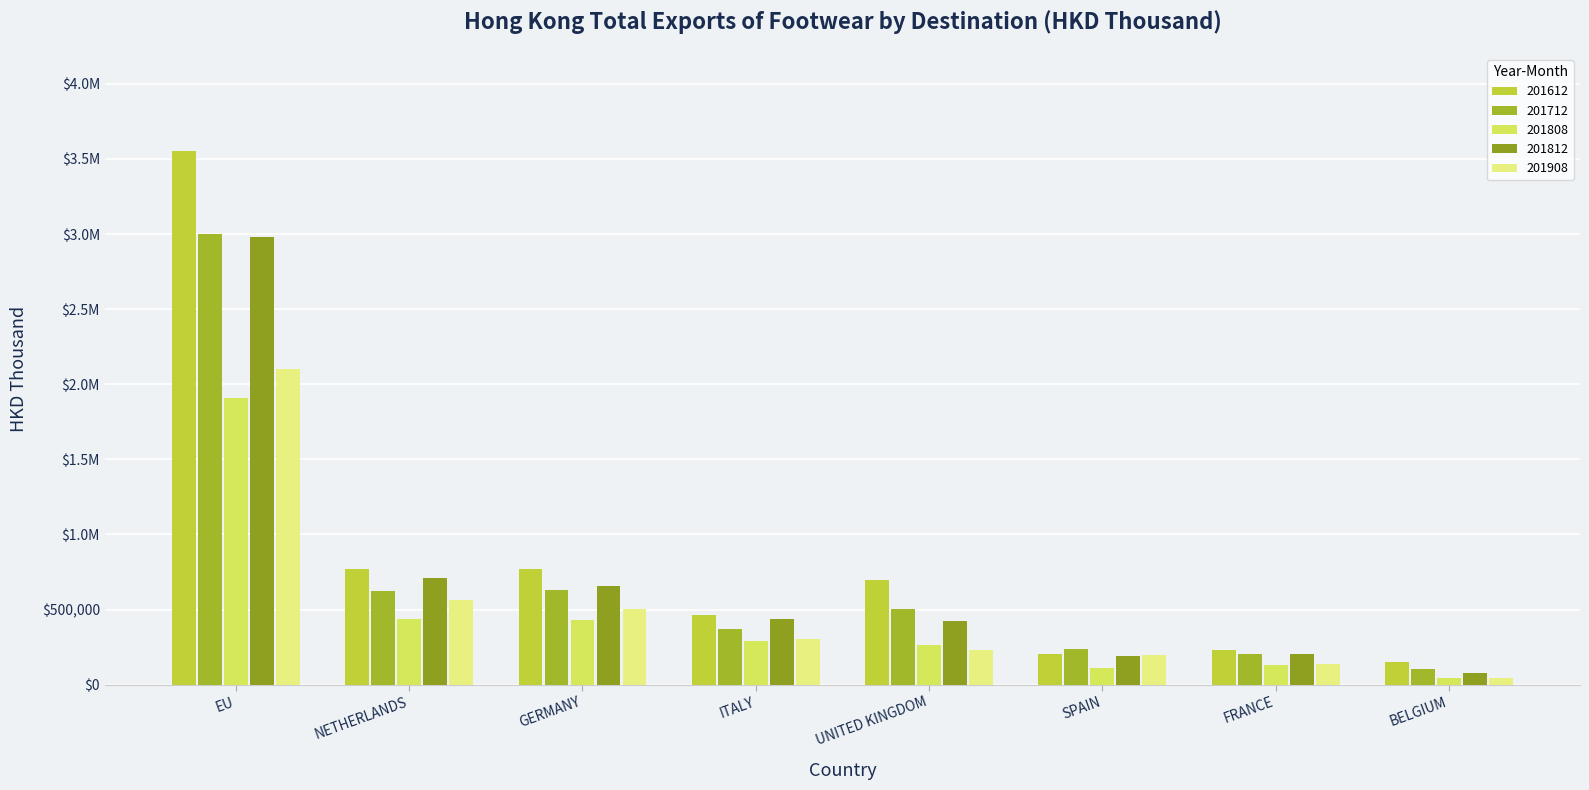

How many groups of bars are there?

8